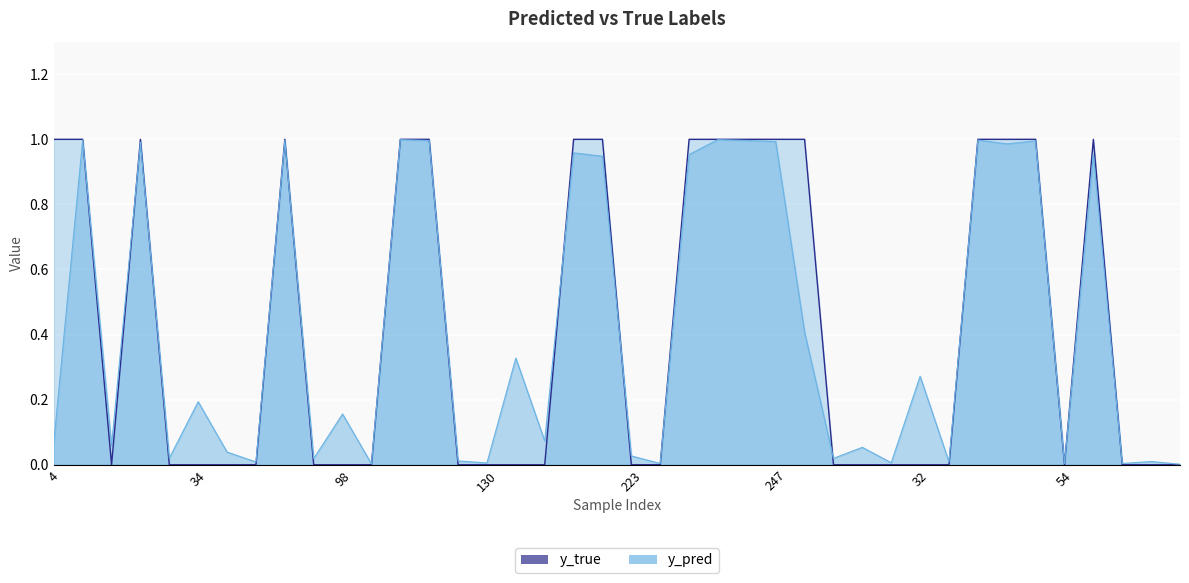

Does the chart display data point markers on the line(s)?

No